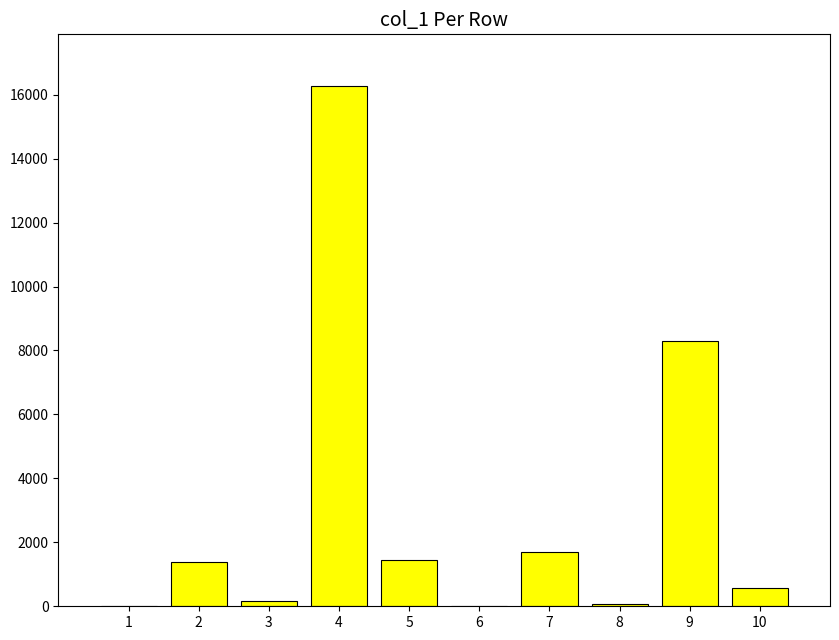

Which category has the highest value across all series?

4